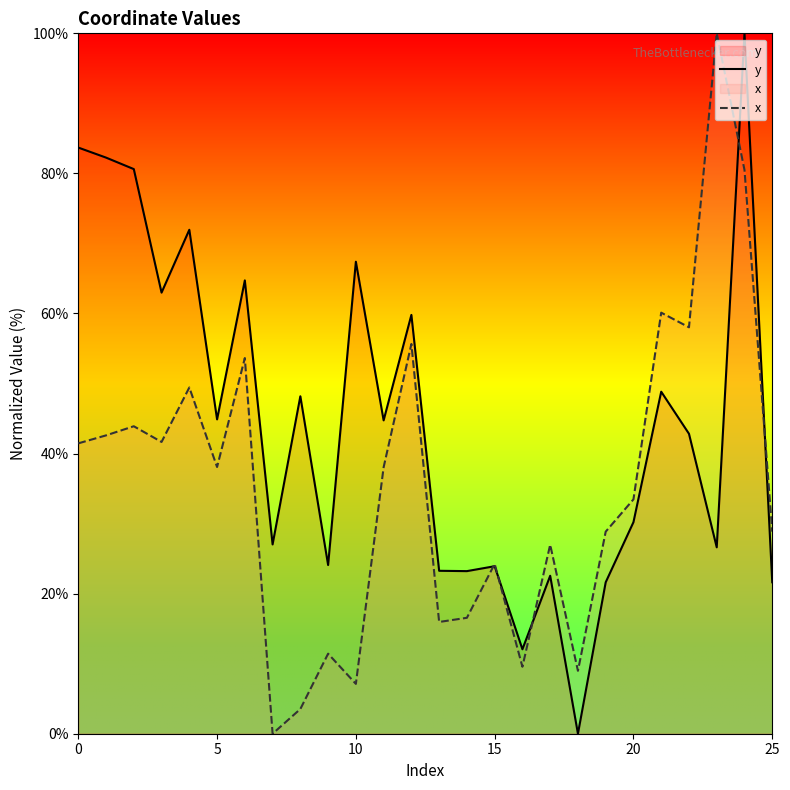

True or false: y has a value of 27.2 at 0.

False